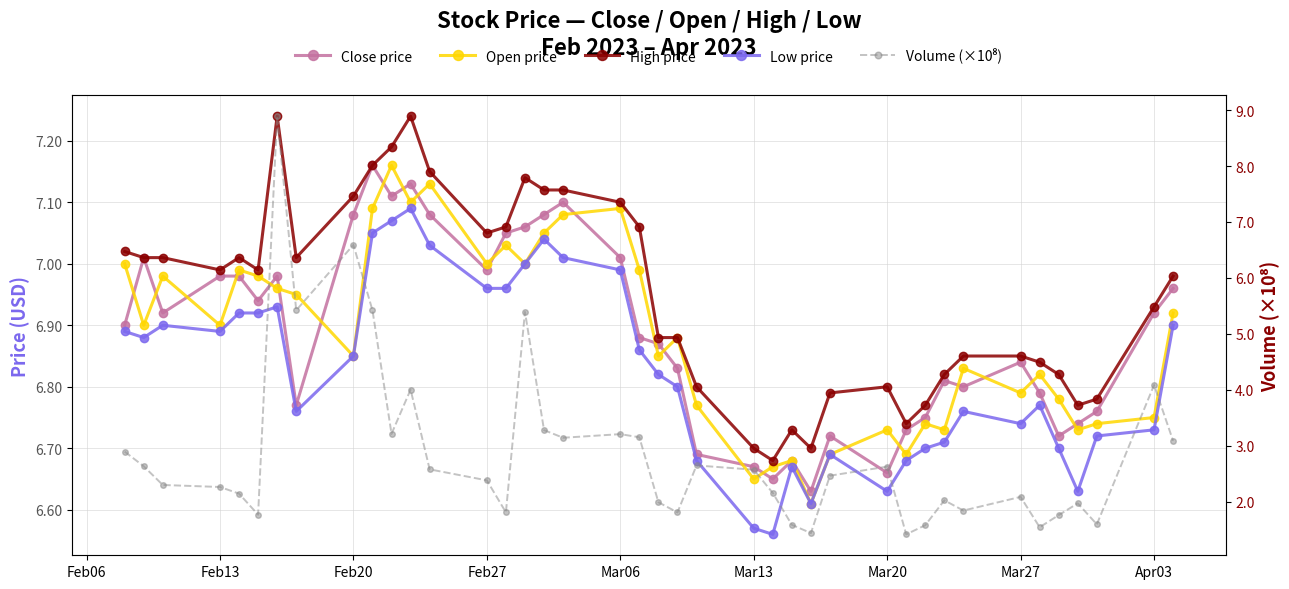

What is the highest value of the Low price series?

7.1